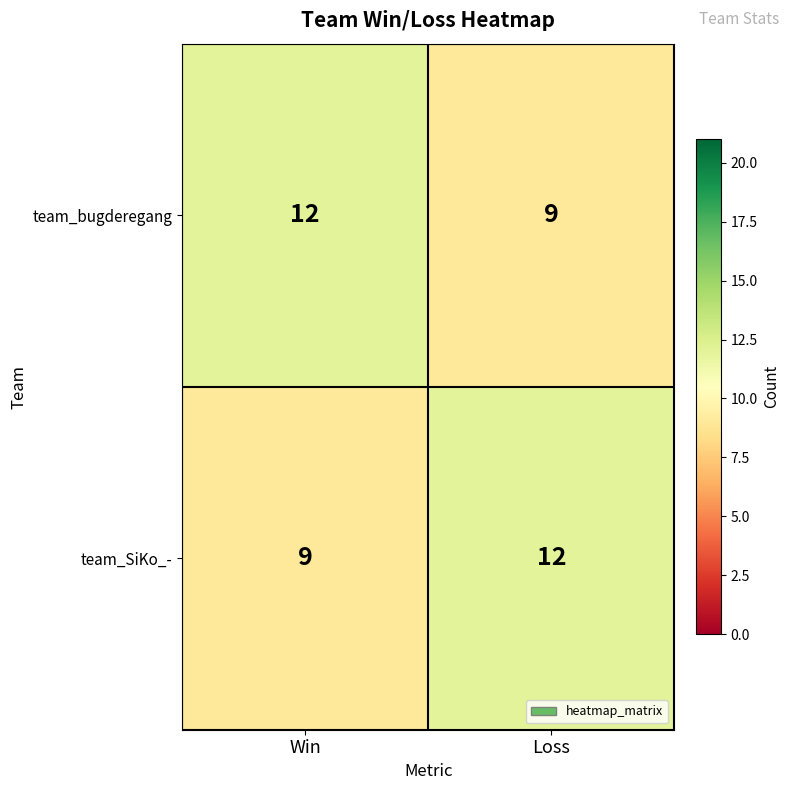

What is the total value across all series at Win?

21